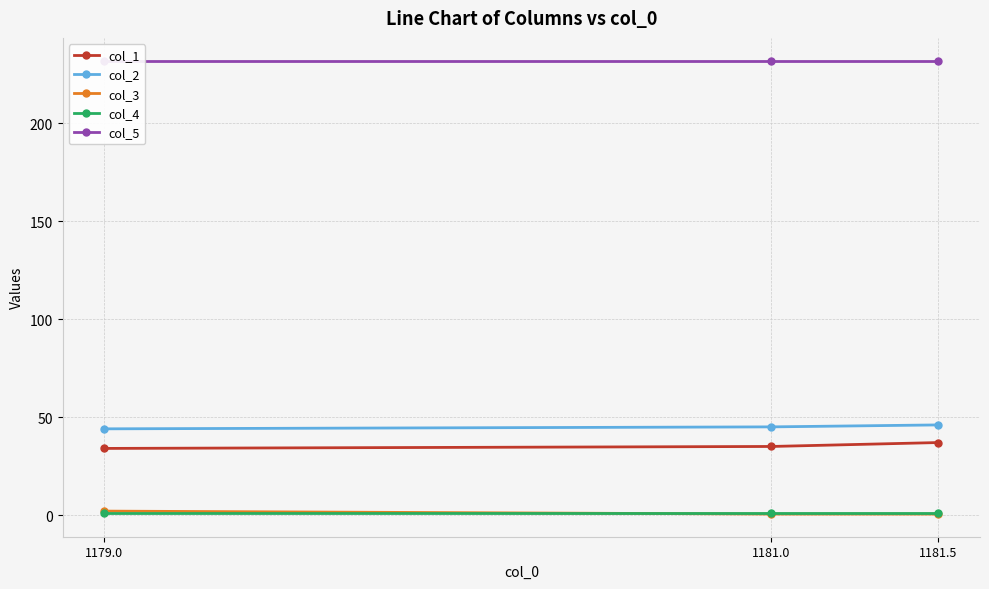

What is the label of the 1st point from the left?

1179.0